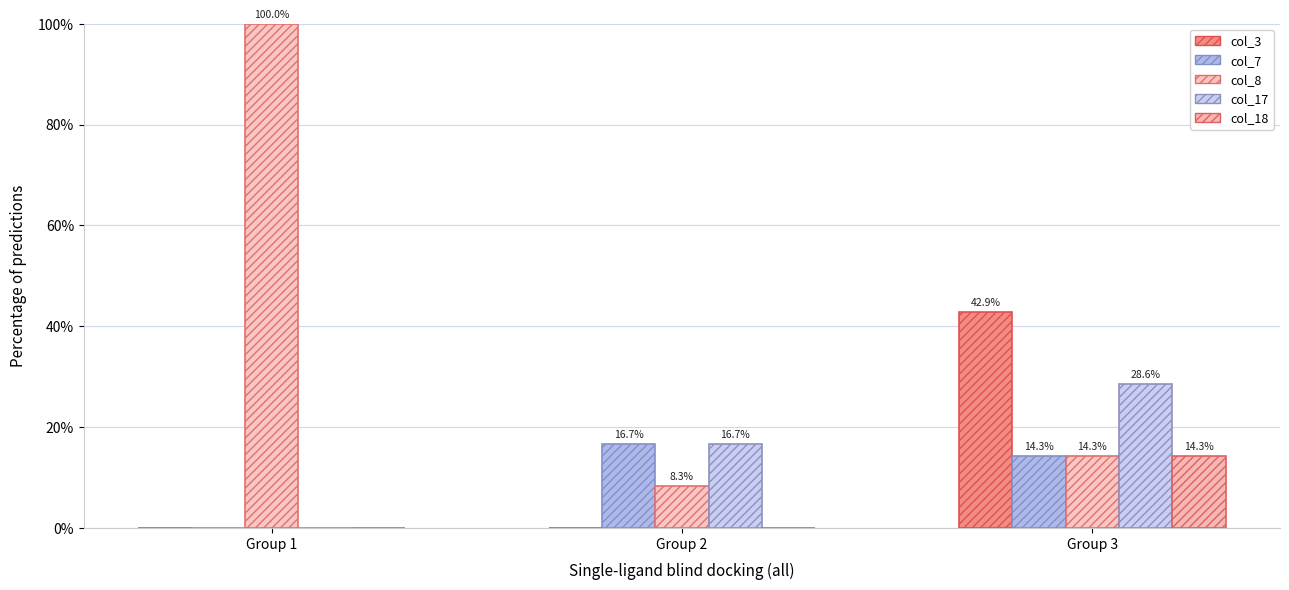

True or false: col_18 has a value of -7.2 at Group 1.

False